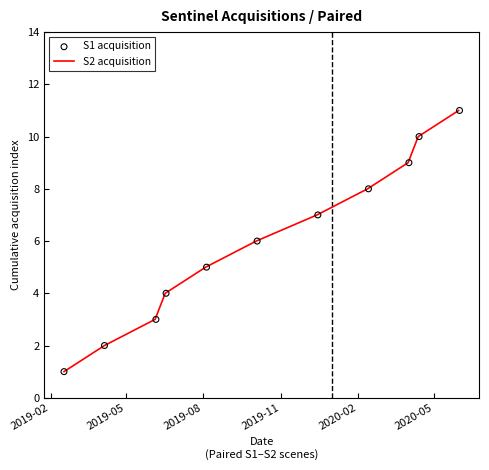

What are all the series names shown in the legend?

S2 acquisition, S1 acquisition